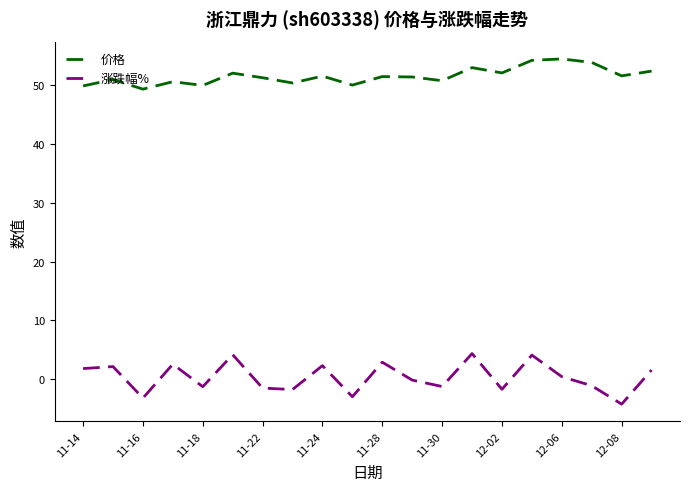

List the series in order of their peak value, lowest first.

涨跌幅%, 价格